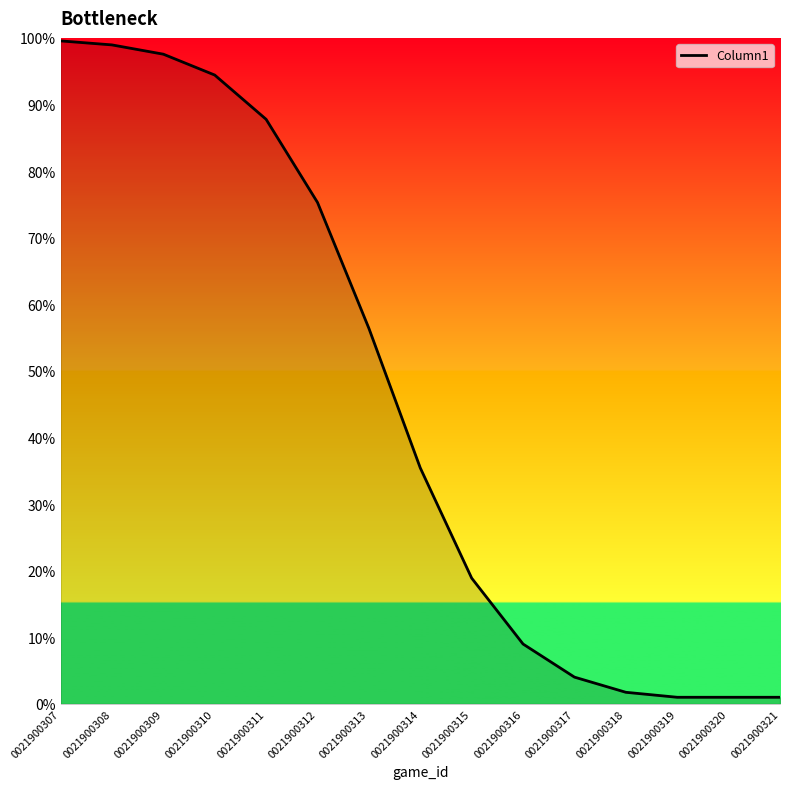

Which has a higher value, 0021900312 or 0021900317?

0021900312